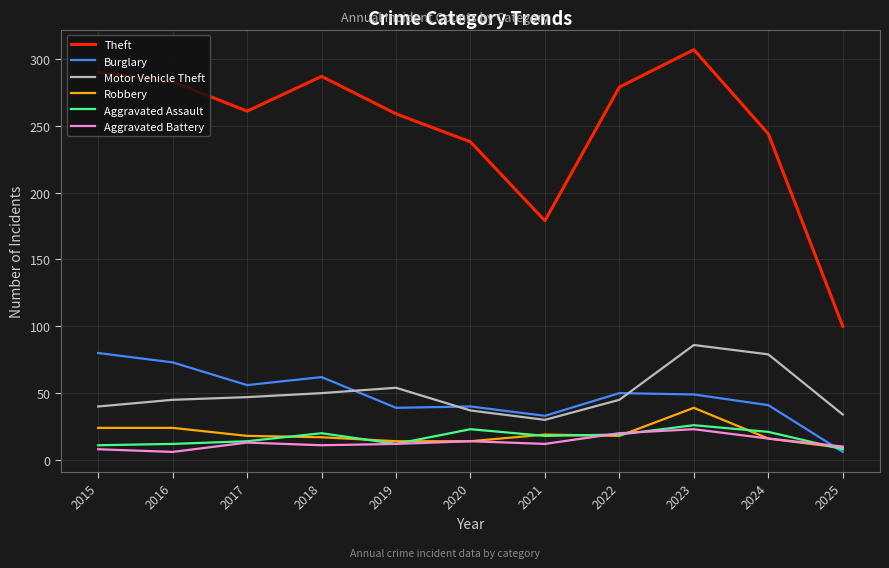

In Aggravated Battery, how many points are higher than both neighbors (excluding endpoints)?

3